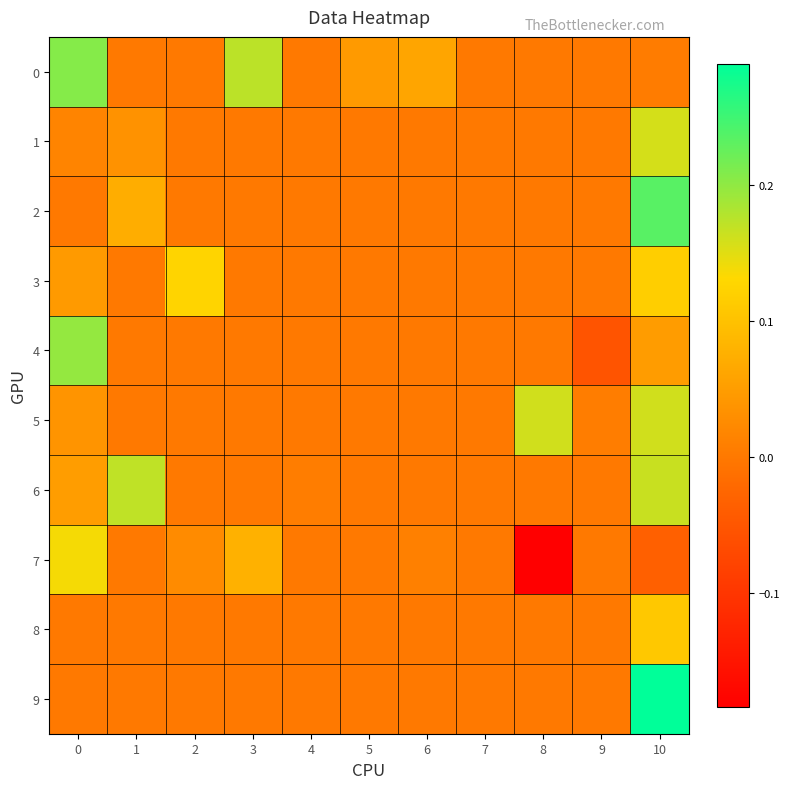

Rank the series by their maximum value, from lowest to highest.

8, 3, 7, 1, 5, 6, 4, 0, 2, 9